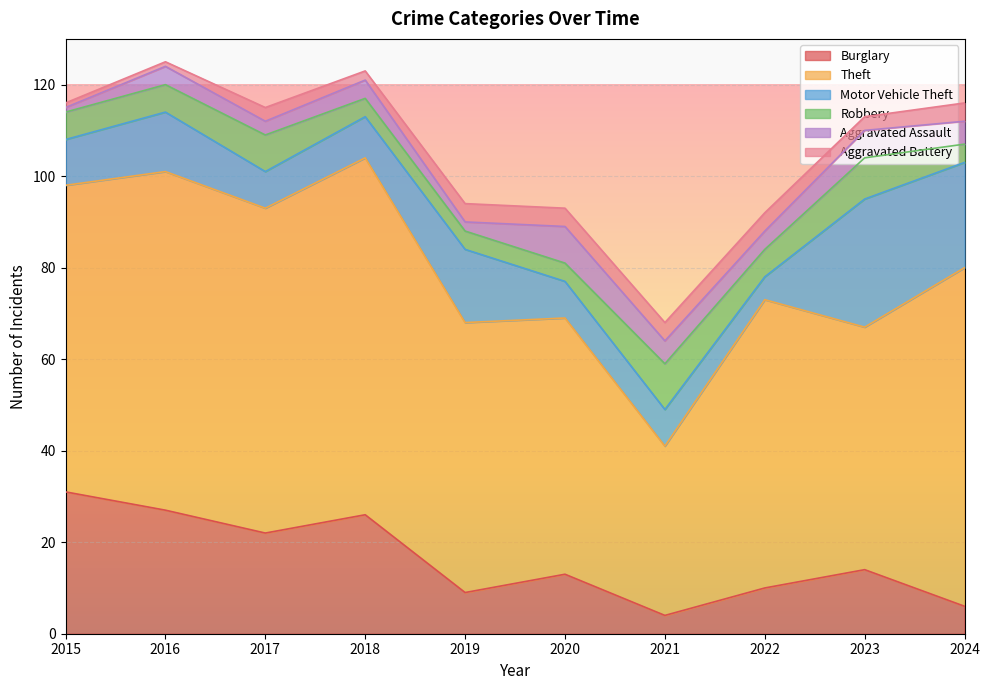

At which label does Aggravated Assault reach its minimum?

2015